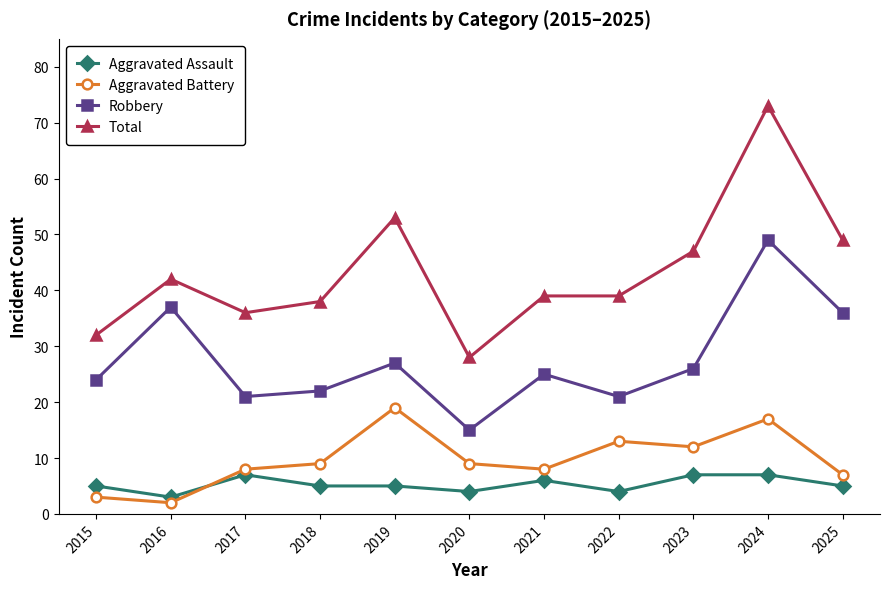

What are all the series names shown in the legend?

Aggravated Assault, Aggravated Battery, Robbery, Total